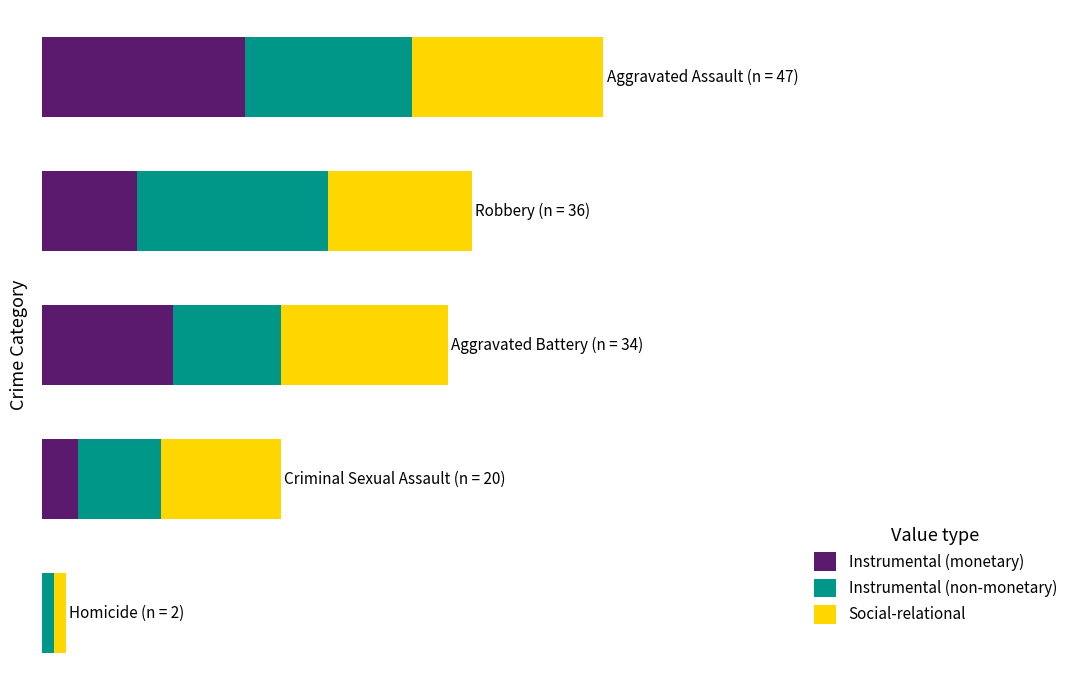

Reading left to right, extract all data points from this chart.

Instrumental (monetary): 17	8	11	3	0
Instrumental (non-monetary): 14	16	9	7	1
Social-relational: 16	12	14	10	1